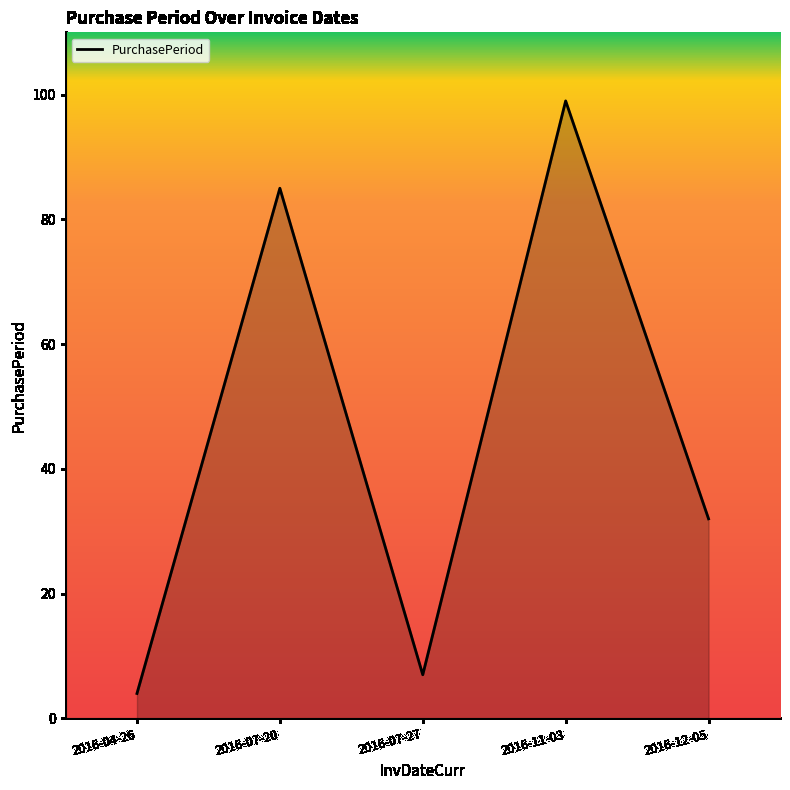

What is the maximum value shown in the chart?

99